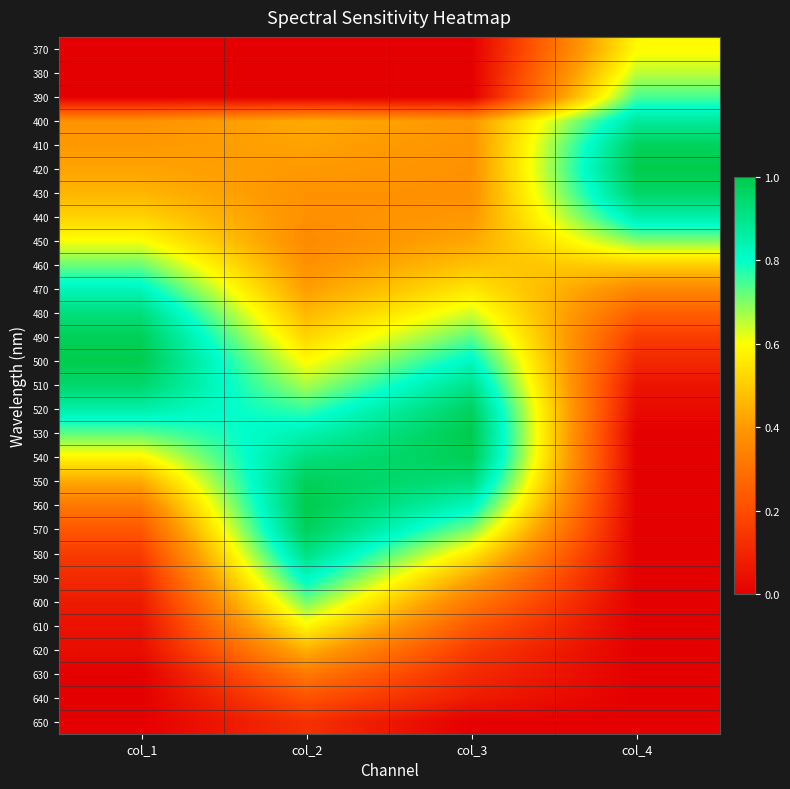

Reading right to left, what are all the values shown in this chart?

370: col_4=0.6	col_3=0.0	col_2=0.0	col_1=0.0
380: col_4=0.7	col_3=0.0	col_2=0.0	col_1=0.0
390: col_4=0.7	col_3=0.0	col_2=0.0	col_1=0.0
400: col_4=0.9	col_3=0.4	col_2=0.4	col_1=0.4
410: col_4=1.0	col_3=0.4	col_2=0.4	col_1=0.4
420: col_4=1.0	col_3=0.4	col_2=0.4	col_1=0.4
430: col_4=1.0	col_3=0.4	col_2=0.4	col_1=0.5
440: col_4=0.9	col_3=0.4	col_2=0.4	col_1=0.5
450: col_4=0.7	col_3=0.4	col_2=0.4	col_1=0.6
460: col_4=0.5	col_3=0.5	col_2=0.4	col_1=0.7
470: col_4=0.4	col_3=0.6	col_2=0.4	col_1=0.8
480: col_4=0.2	col_3=0.6	col_2=0.5	col_1=0.9
490: col_4=0.2	col_3=0.7	col_2=0.5	col_1=1.0
500: col_4=0.1	col_3=0.8	col_2=0.6	col_1=1.0
510: col_4=0.1	col_3=0.9	col_2=0.7	col_1=0.9
520: col_4=0.0	col_3=1.0	col_2=0.8	col_1=0.9
530: col_4=0.0	col_3=1.0	col_2=0.8	col_1=0.7
540: col_4=0.0	col_3=1.0	col_2=0.9	col_1=0.6
550: col_4=0.0	col_3=0.9	col_2=1.0	col_1=0.4
560: col_4=0.0	col_3=0.8	col_2=1.0	col_1=0.3
570: col_4=0.0	col_3=0.7	col_2=1.0	col_1=0.2
580: col_4=0.0	col_3=0.6	col_2=0.9	col_1=0.2
590: col_4=0.0	col_3=0.4	col_2=0.8	col_1=0.1
600: col_4=0.0	col_3=0.3	col_2=0.7	col_1=0.1
610: col_4=0.0	col_3=0.2	col_2=0.6	col_1=0.0
620: col_4=0.0	col_3=0.2	col_2=0.4	col_1=0.0
630: col_4=0.0	col_3=0.1	col_2=0.3	col_1=0.0
640: col_4=0.0	col_3=0.1	col_2=0.2	col_1=0.0
650: col_4=0.0	col_3=0.0	col_2=0.1	col_1=0.0